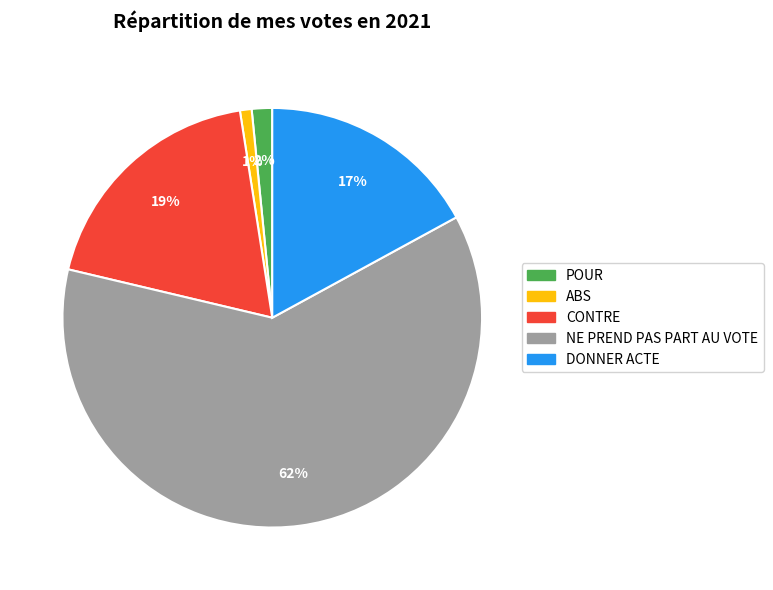

Which slice is the smallest?

ABS